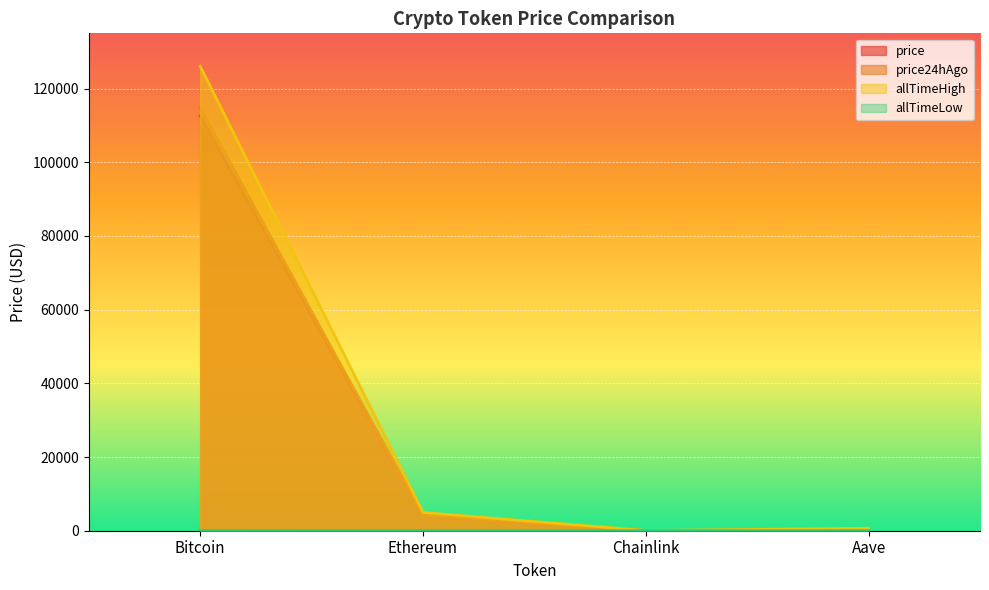

Where is allTimeHigh nearest to the value 63066?

Ethereum